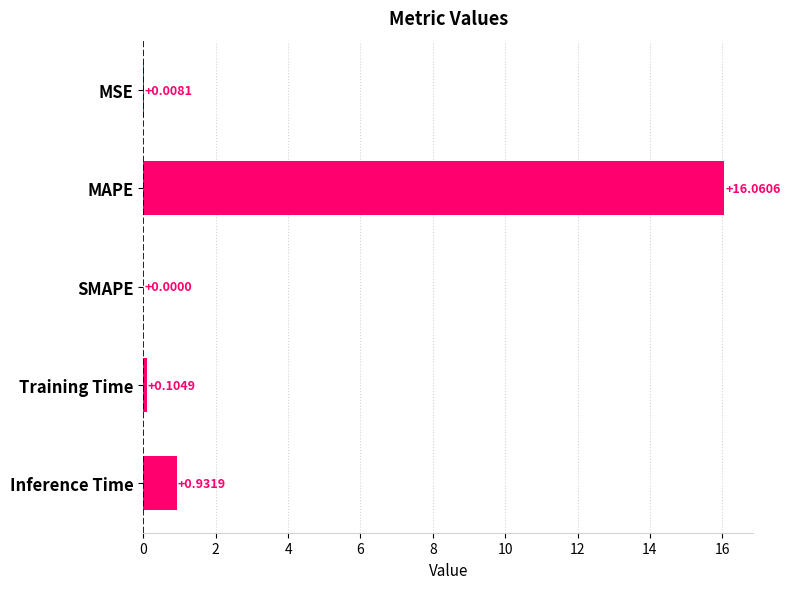

Where is the data nearest to the value 8?

Inference Time